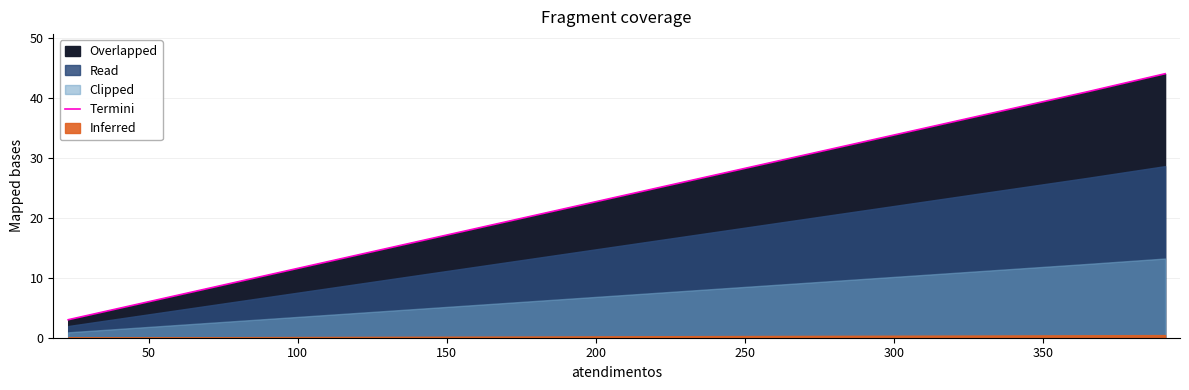

What is the value of the 2nd point from the left?

3